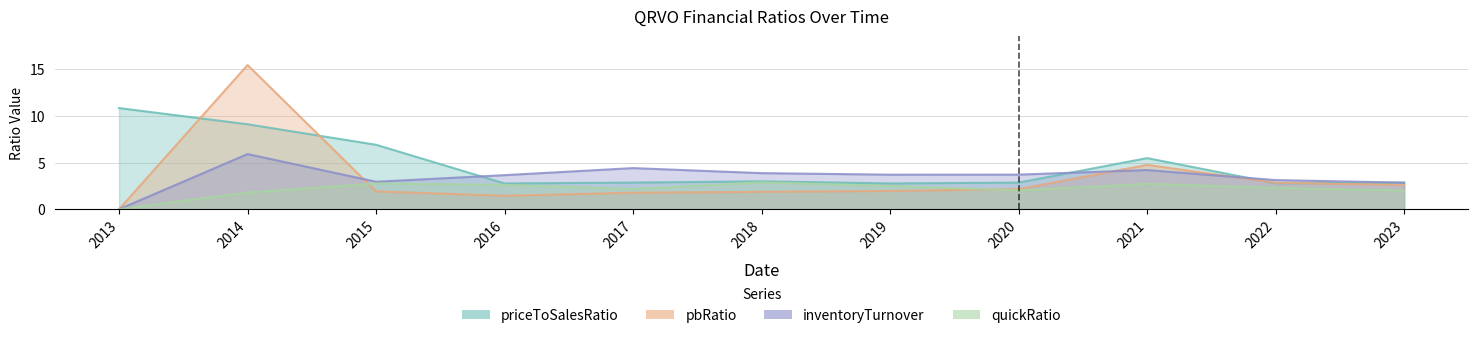

Reading left to right, transcribe all the data shown in this chart.

priceToSalesRatio: 10.8	9.1	6.9	2.8	2.9	3.0	2.8	2.9	5.5	2.8	2.8
pbRatio: 0.0	15.5	1.9	1.4	1.8	1.9	2.0	2.2	4.8	2.8	2.6
inventoryTurnover: 0.0	5.9	2.9	3.7	4.4	3.9	3.7	3.7	4.2	3.1	2.9
quickRatio: 0.0	1.8	2.8	2.6	2.2	2.9	2.5	2.0	2.7	2.3	2.0